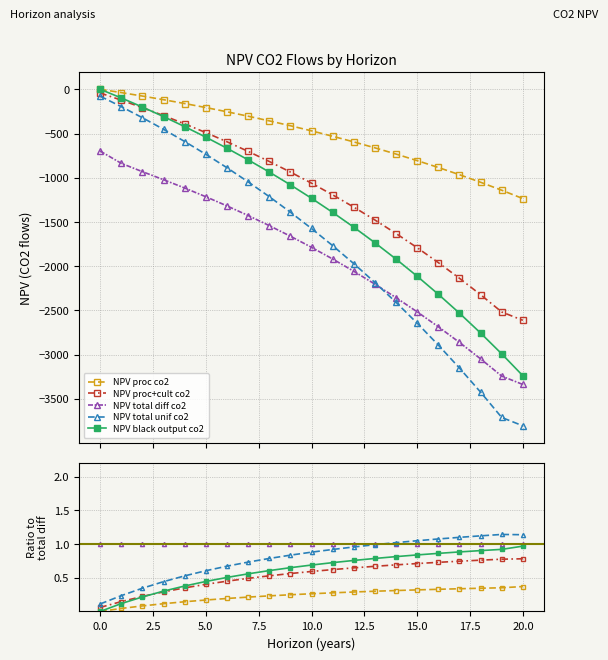

Between 15 and 18, which series saw the biggest shift?

NPV total unif co2